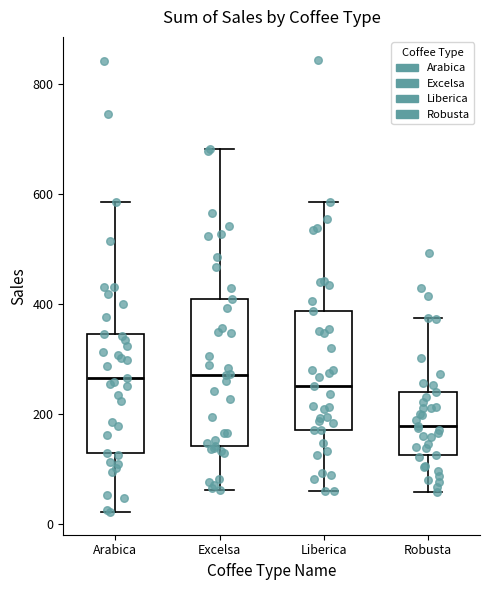

Comparing the boxes themselves (not the whiskers), which one is the tallest?

Excelsa